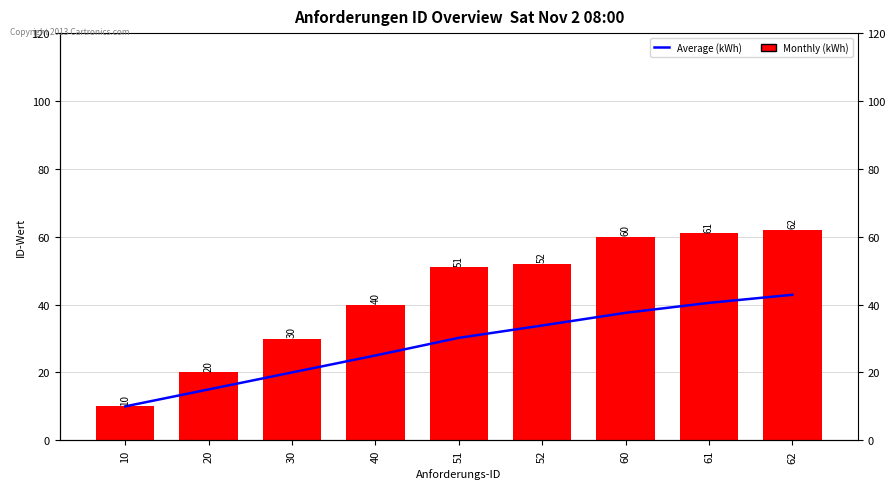

Reading left to right, list all the values displayed in this chart.

Average (kWh): 10.0	15.0	20.0	25.0	30.2	33.8	37.6	40.5	42.9
Monthly (kWh): 10.0	20.0	30.0	40.0	51.0	52.0	60.0	61.0	62.0